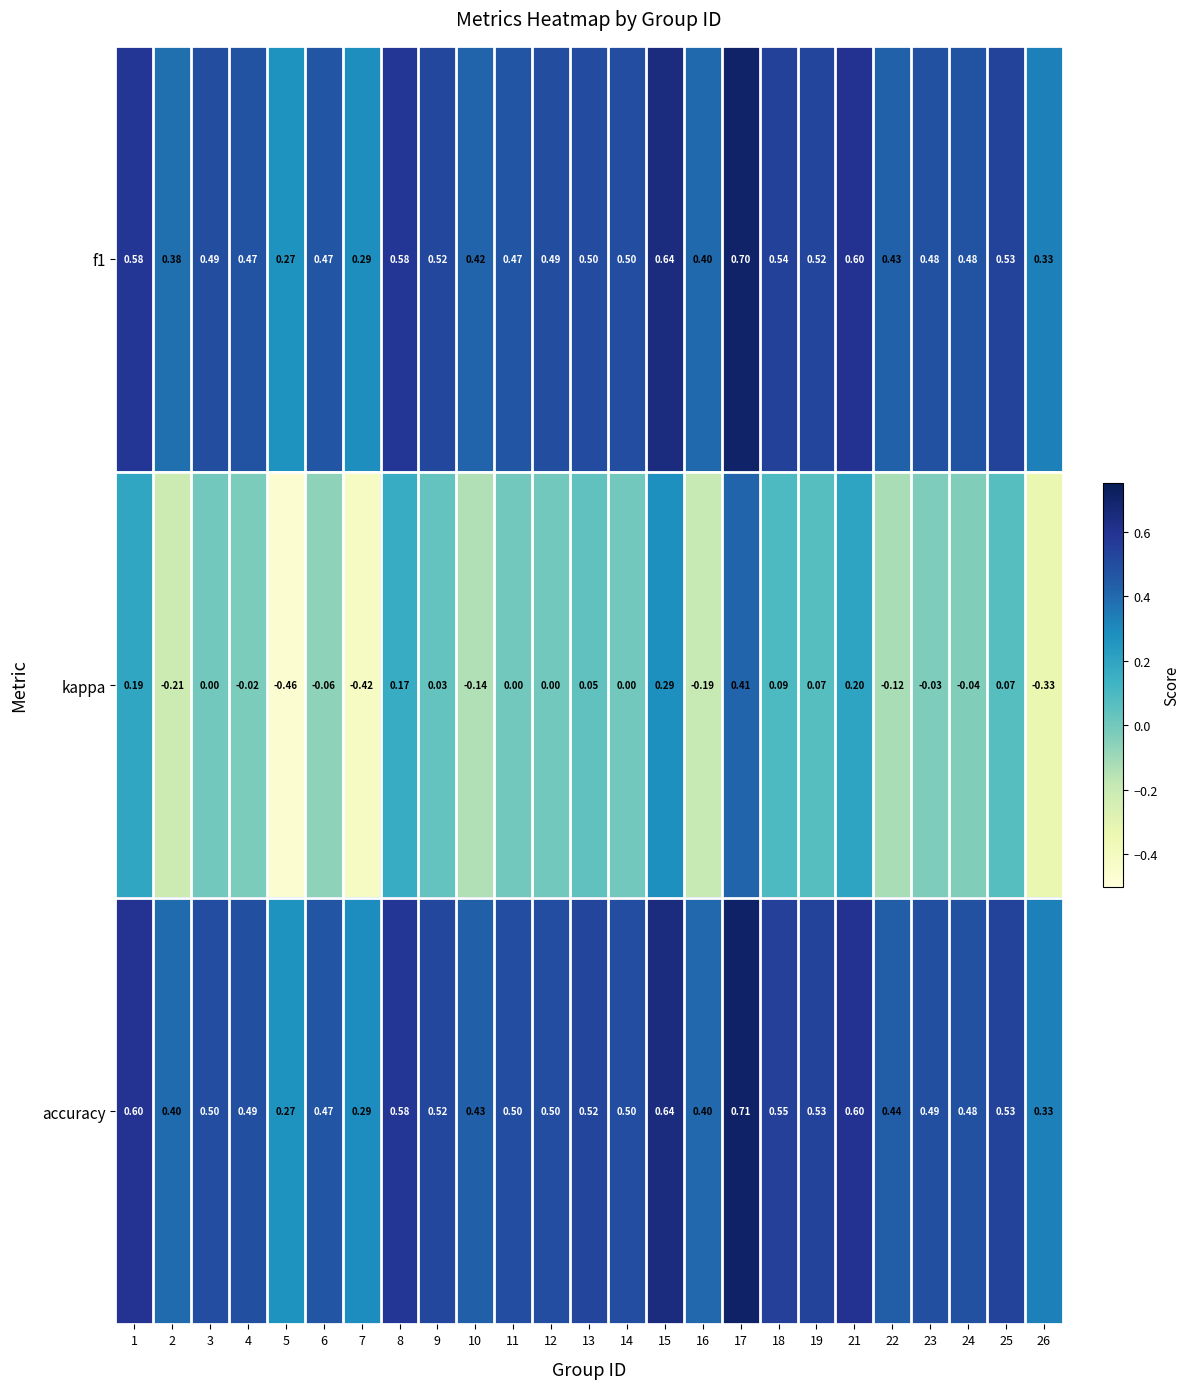

Which label corresponds to the smallest value in the chart?

5